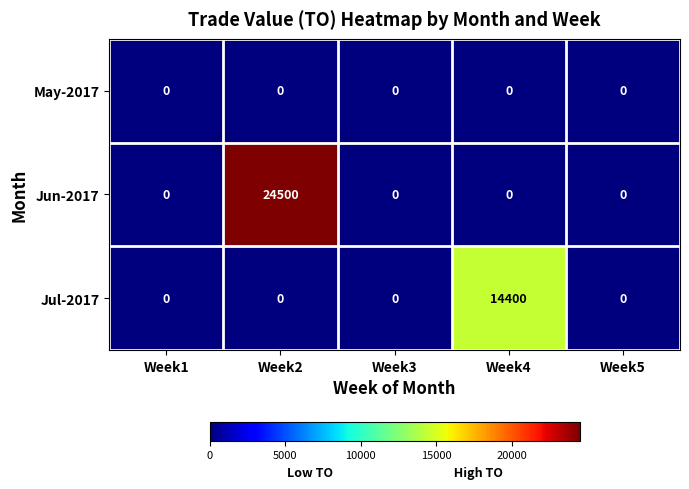

Reading left to right, list all the values displayed in this chart.

May-2017: 0	0	0	0	0
Jun-2017: 0	24500	0	0	0
Jul-2017: 0	0	0	14400	0